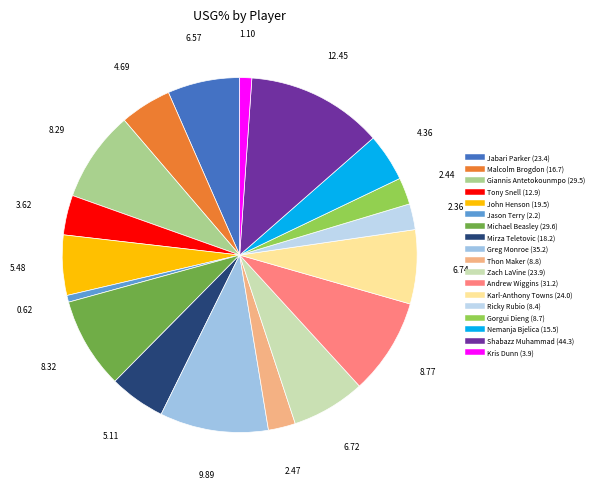

True or false: Andrew Wiggins accounts for 3% of the total.

False